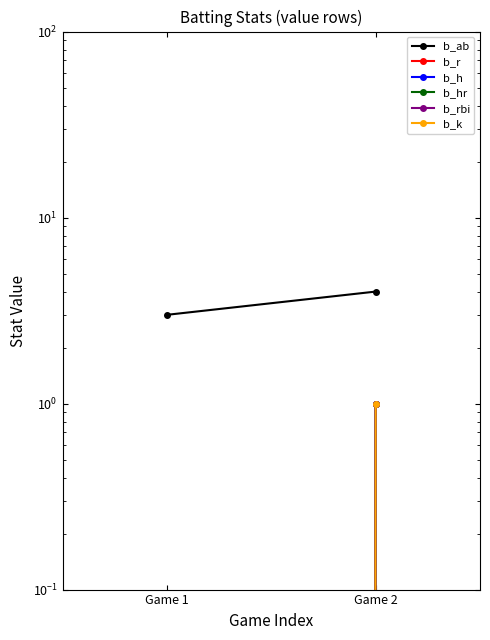

Read the b_ab value at Game 2.

4